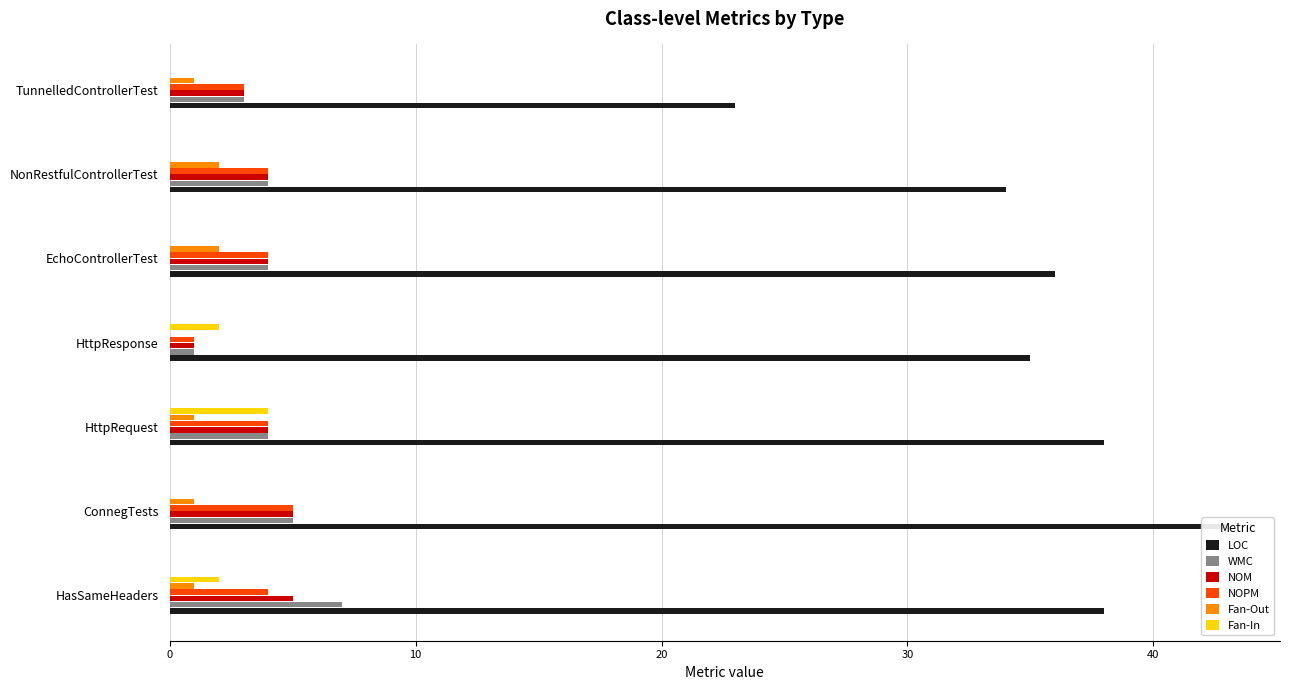

What position from the left is EchoControllerTest?

5